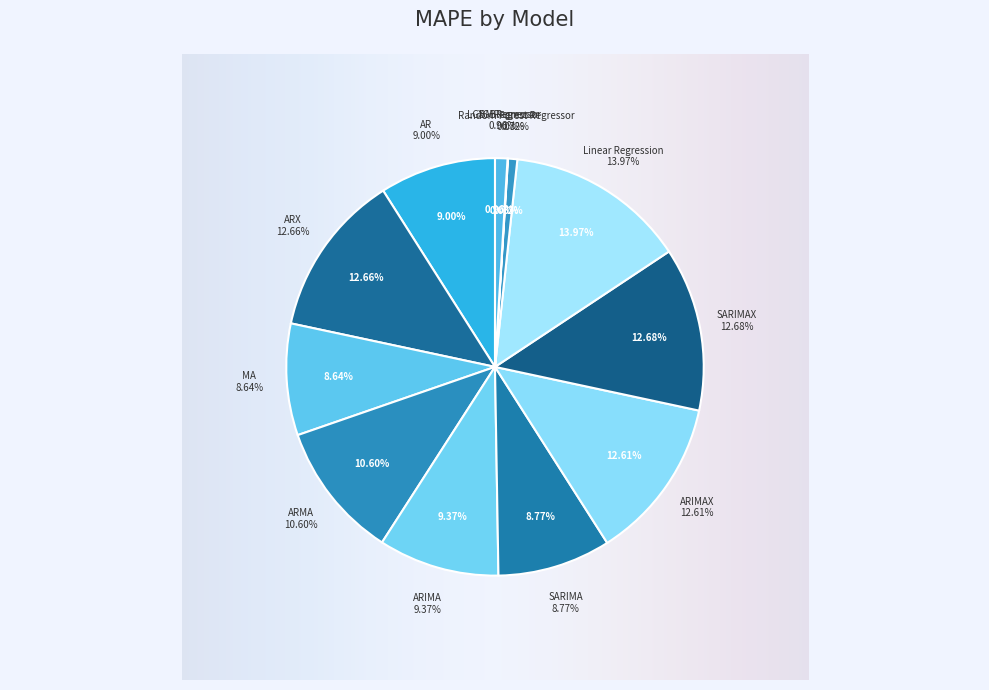

Which category has the smallest portion of the pie?

XGBRegressor